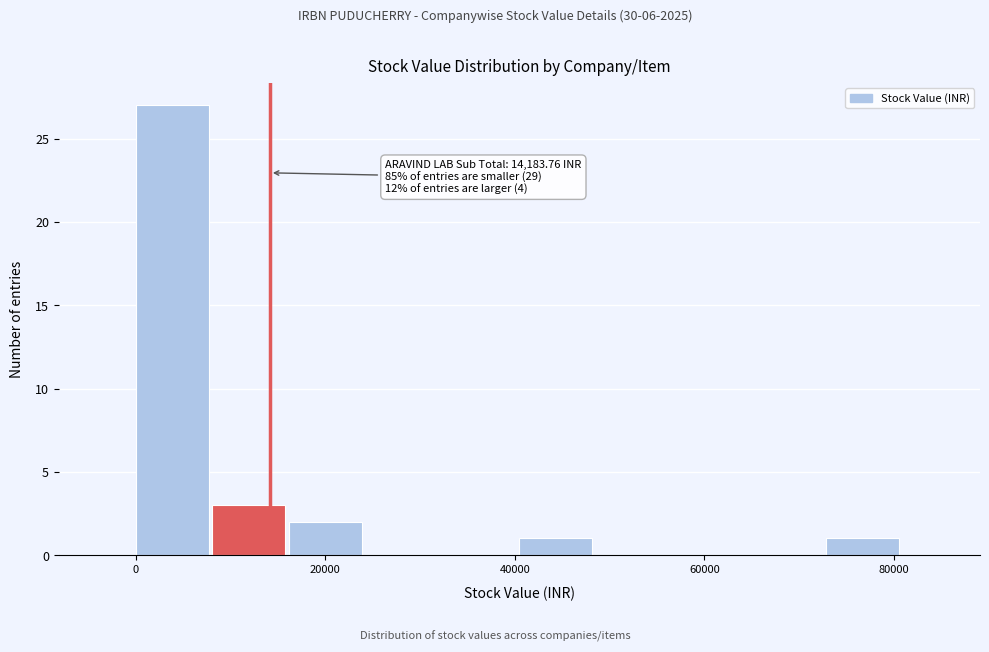

Over which range of the x-axis is the bar tallest?

0 to 8000